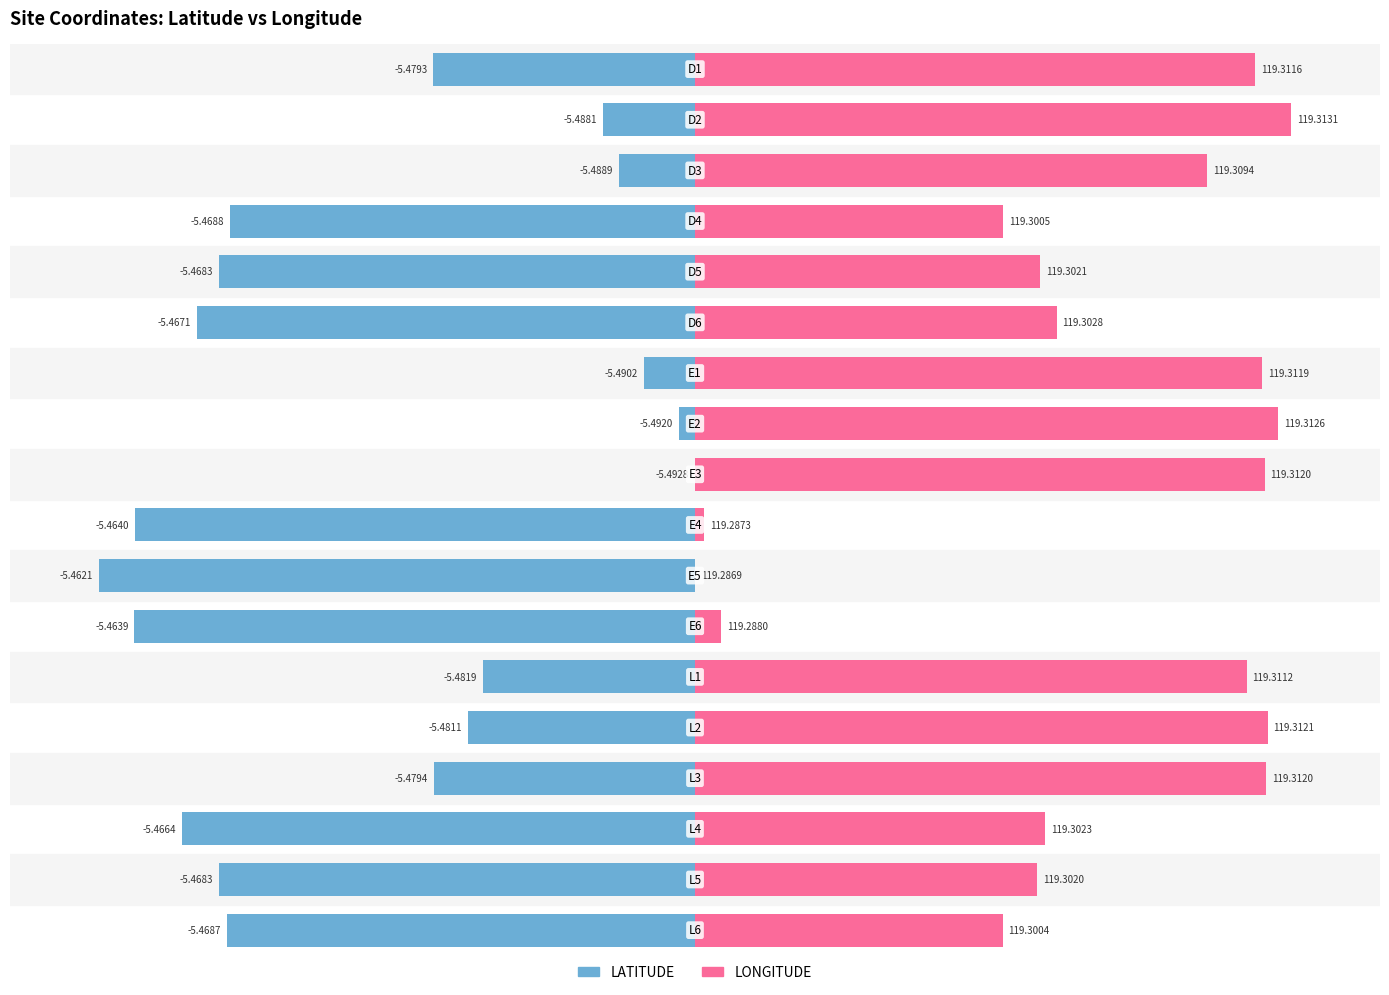

Does the chart contain any negative values?

Yes